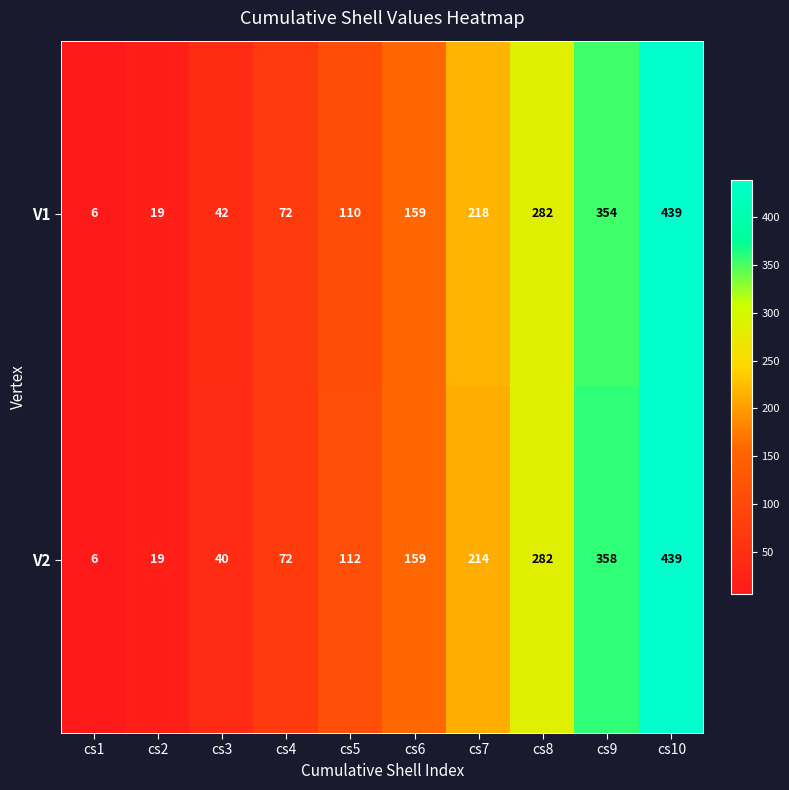

Reading left to right, transcribe all the data shown in this chart.

V1: 6	19	42	72	110	159	218	282	354	439
V2: 6	19	40	72	112	159	214	282	358	439